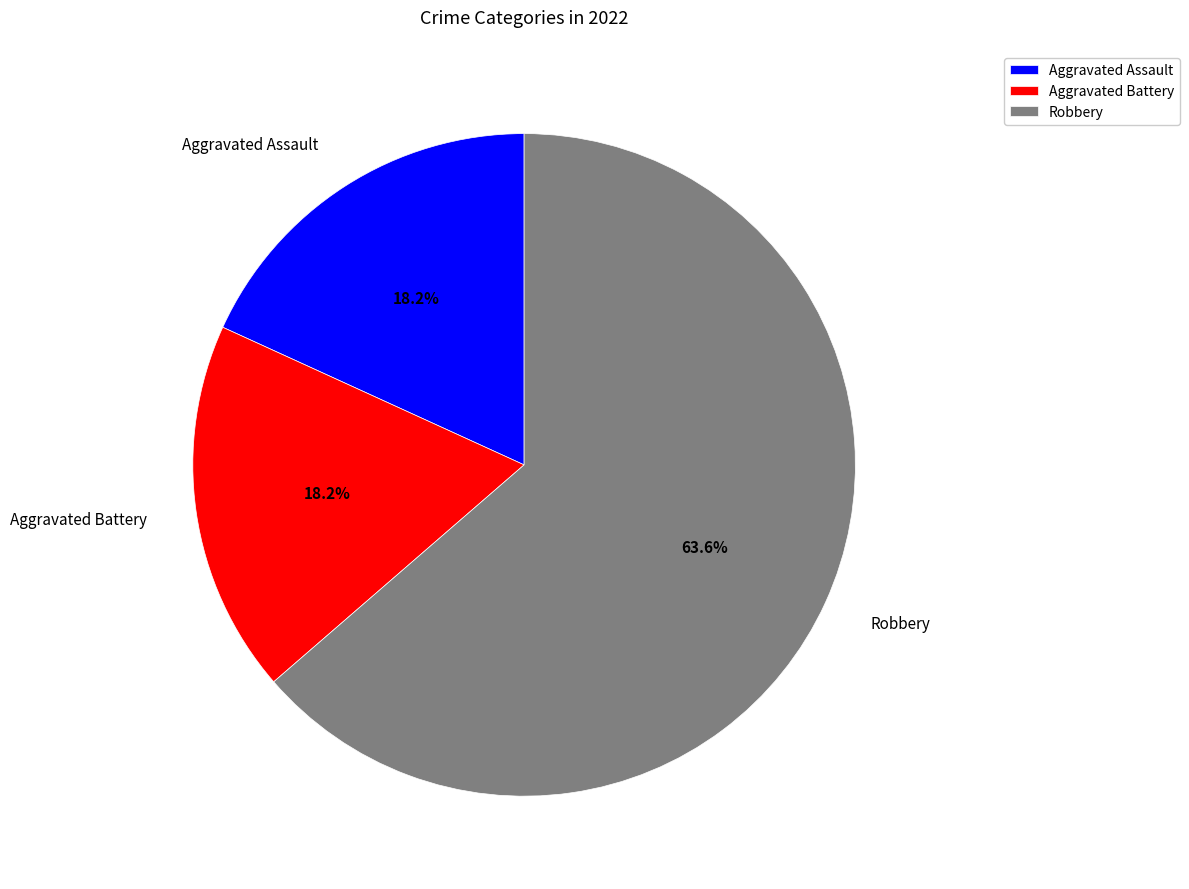

Combined, do Robbery and Aggravated Battery account for over 50%?

Yes